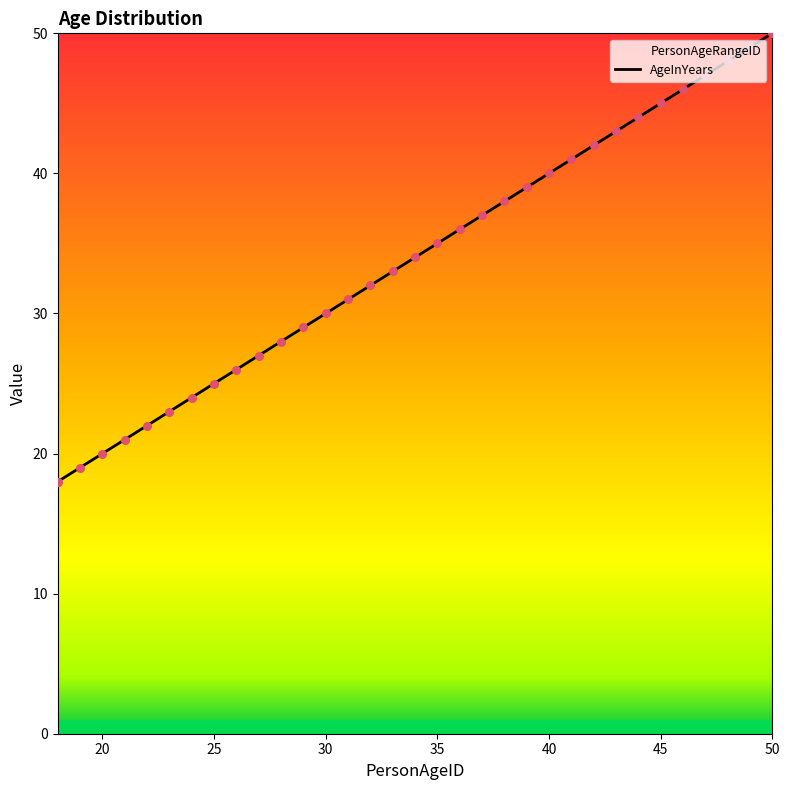

What is the ratio of the value at 40 to the value at 46?

0.9